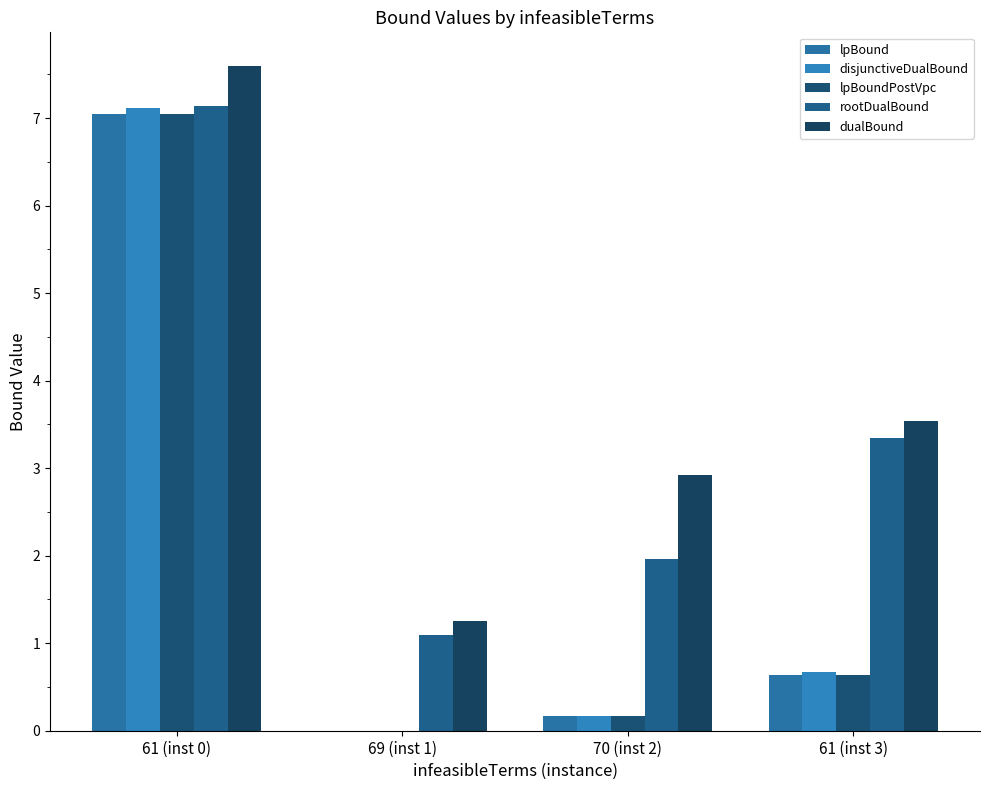

What is the highest value of the rootDualBound series?

7.1